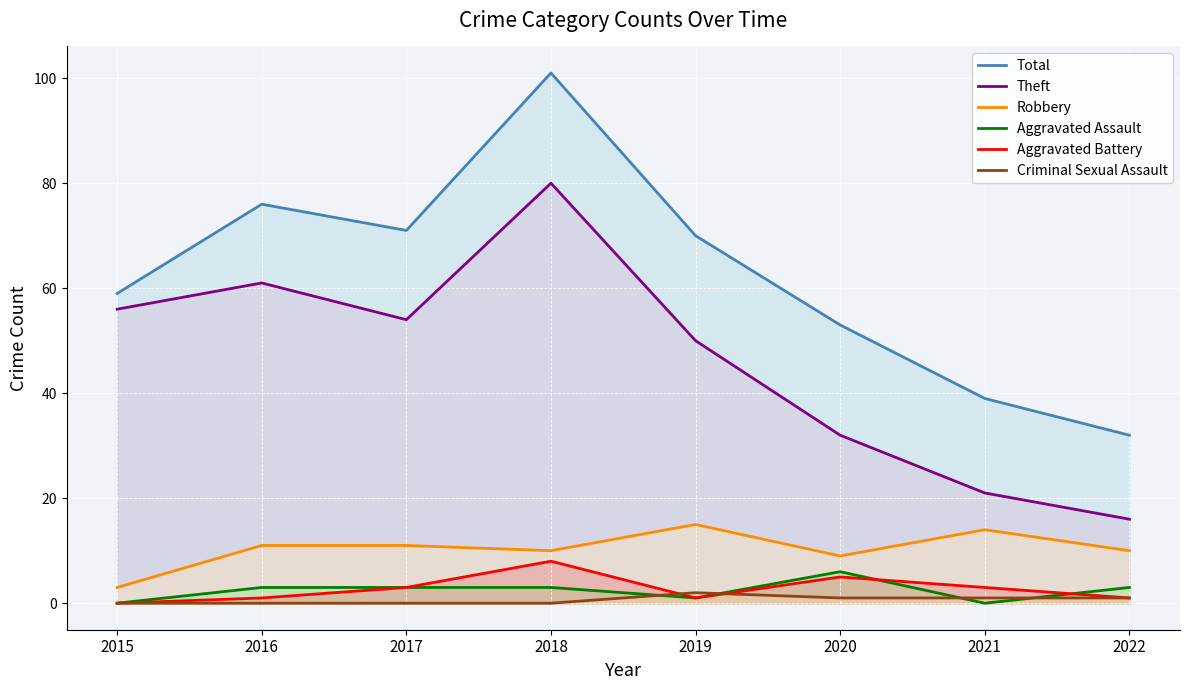

At how many categories does at least one series exceed 86?

1